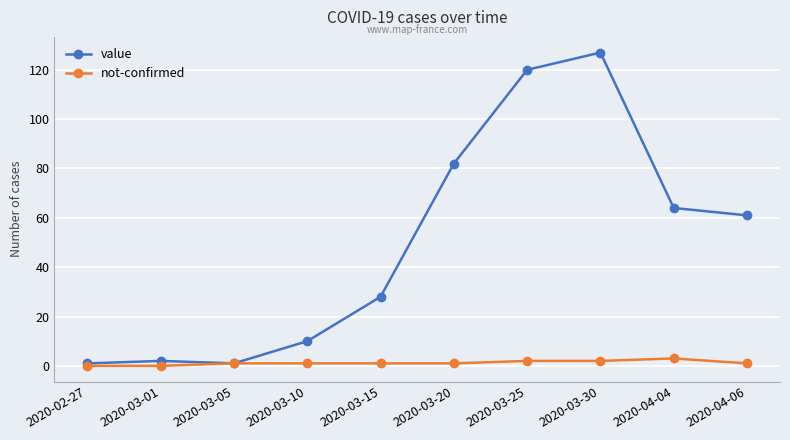

True or false: value has more than 0 points higher than both neighbors.

True